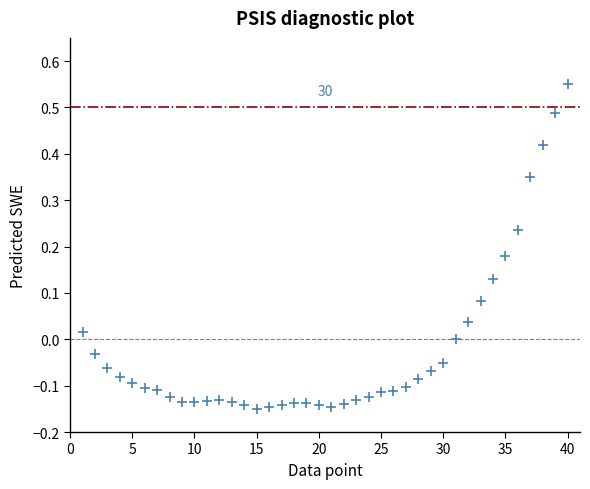

What is the range of X values (max minus min)?

39.0